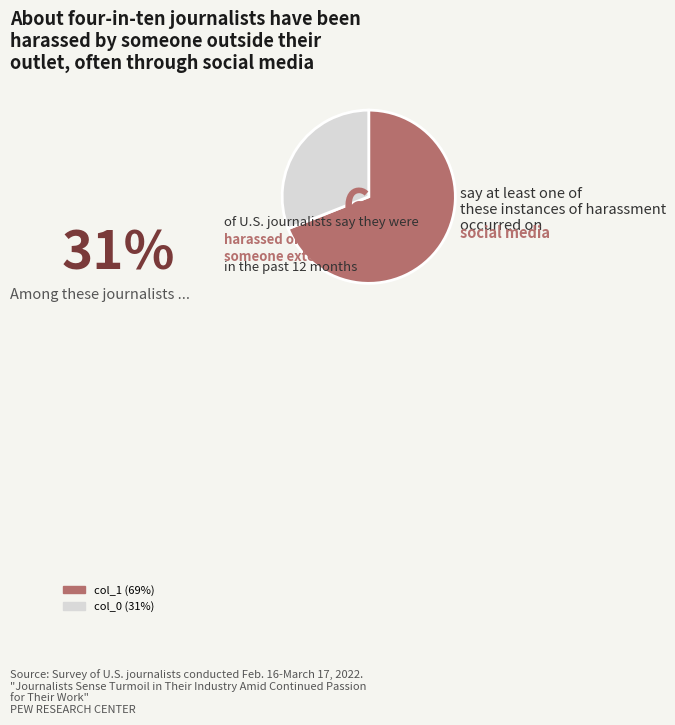

To the nearest percent, what is the average slice percentage?

50%